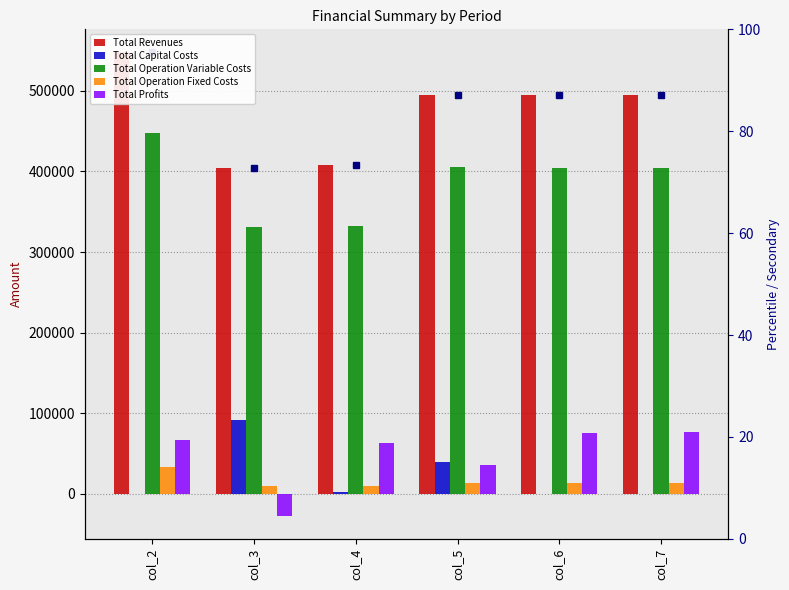

What value does the Total Profits series have at col_4?

63556.3